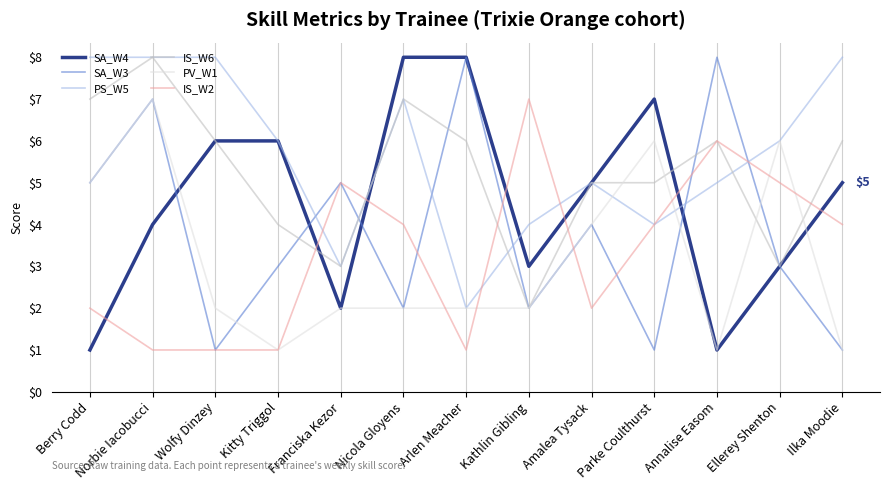

What is the difference between the IS_W6 values at Kathlin Gibling and Nicola Gloyens?

5